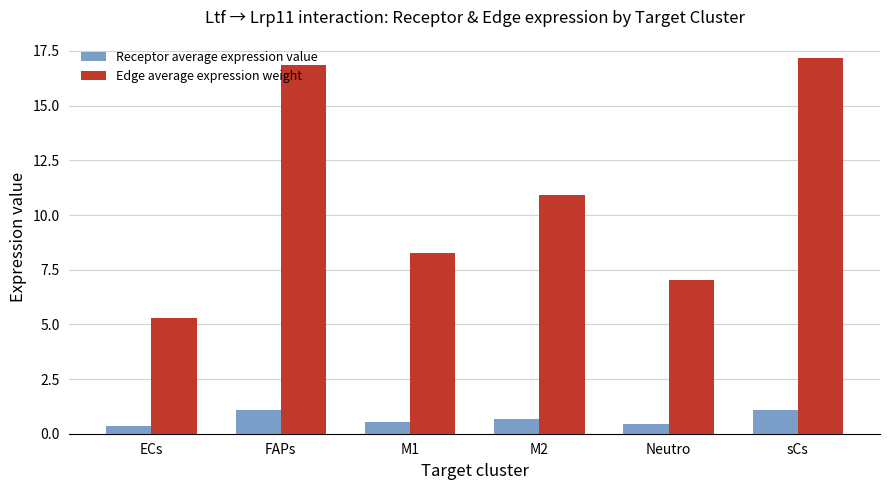

What is the smallest value displayed?

0.3